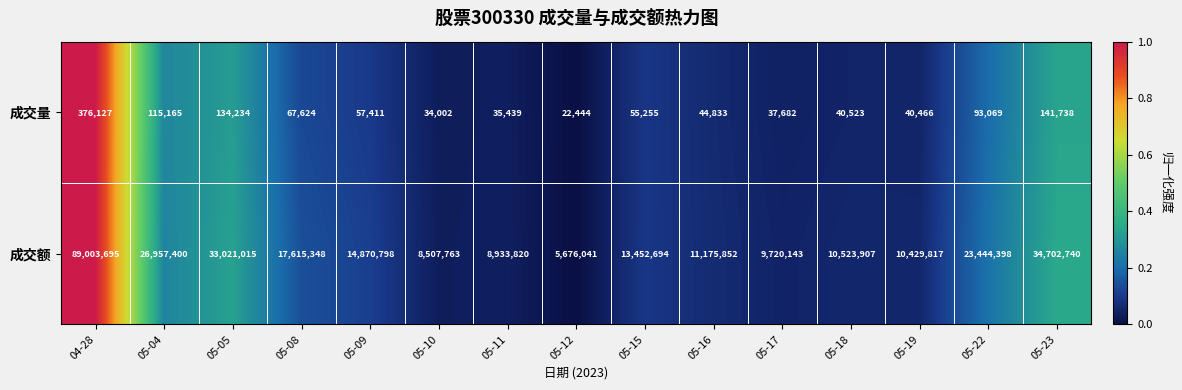

Which series has the largest total across all categories?

成交额